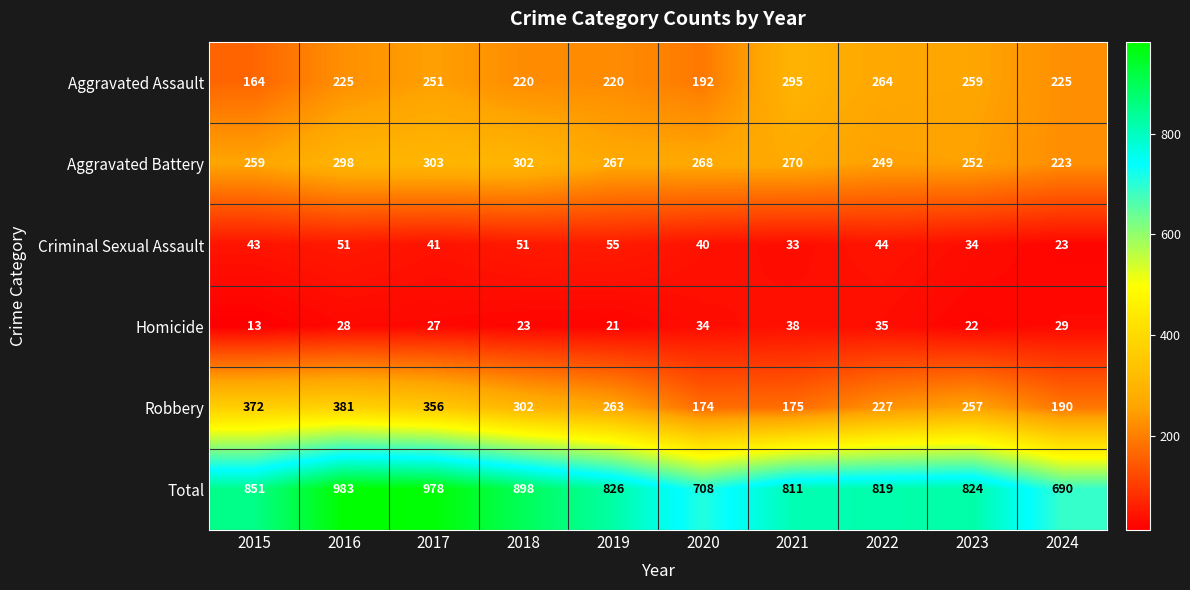

The value of Robbery at 2020 is 174. True or false?

True